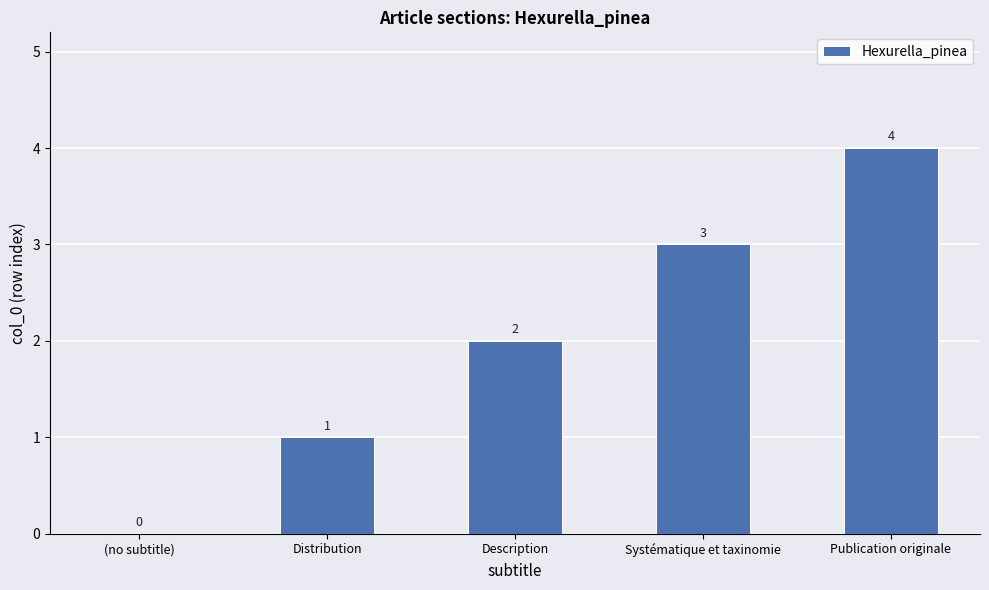

What value does the data have at Systématique et taxinomie?

3